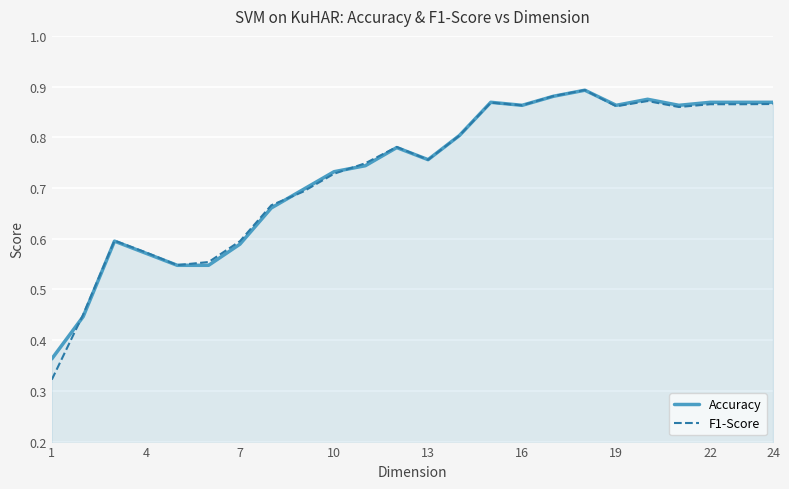

How many Accuracy values are between 0 and 1?

24